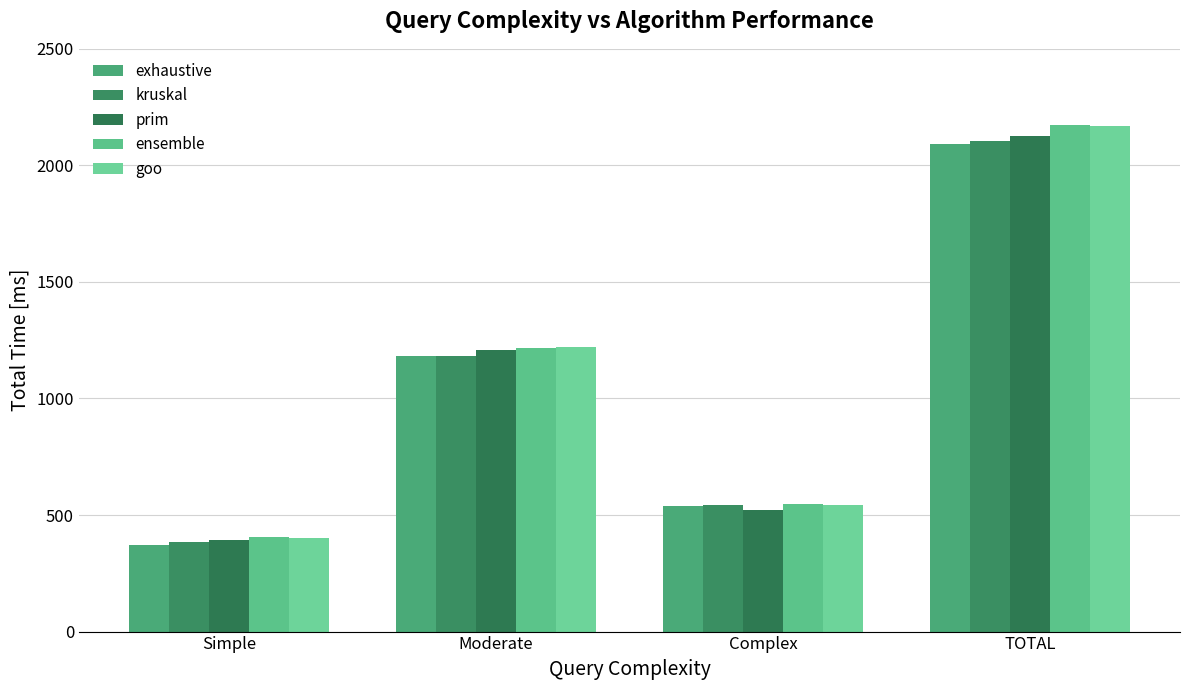

At which label is prim closest to 1259?

Moderate